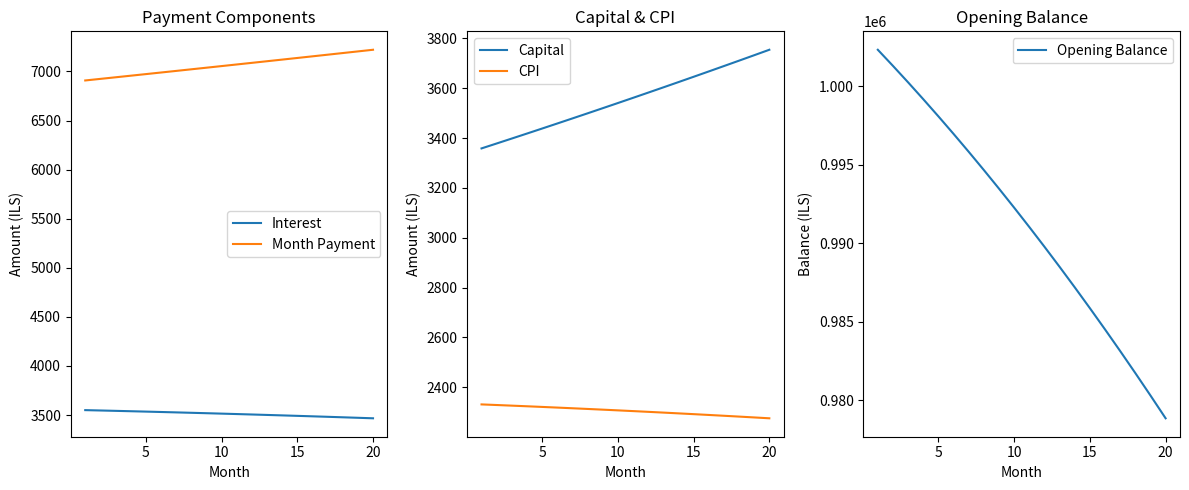

Reading left to right, what are all the values shown in this chart?

Interest: 3549.9	3546.3	3542.6	3538.8	3534.9	3530.9	3526.9	3522.8	3518.6	3514.3	3509.9	3505.5	3500.9	3496.3	3491.6	3486.8	3481.9	3476.9	3471.9	3466.7
Month Payment: 6908.6	6924.7	6940.9	6957.1	6973.3	6989.6	7005.9	7022.2	7038.6	7055.0	7071.5	7088.0	7104.5	7121.1	7137.7	7154.4	7171.1	7187.8	7204.6	7221.4
Capital: 3358.7	3378.4	3398.3	3418.3	3438.4	3458.6	3479.0	3499.4	3520.0	3540.7	3561.6	3582.5	3603.6	3624.8	3646.1	3667.6	3689.2	3710.9	3732.7	3754.7
CPI: 2330.9	2328.5	2326.0	2323.4	2320.8	2318.2	2315.5	2312.7	2309.9	2307.0	2304.1	2301.1	2298.1	2295.0	2291.8	2288.6	2285.4	2282.0	2278.7	2275.2
Opening Balance: 1002333.3	1001305.6	1000255.7	999183.4	998088.6	996971.0	995830.6	994667.1	993480.4	992270.2	991036.5	989779.1	988497.7	987192.2	985862.3	984508.1	983129.1	981725.3	980296.5	978842.4